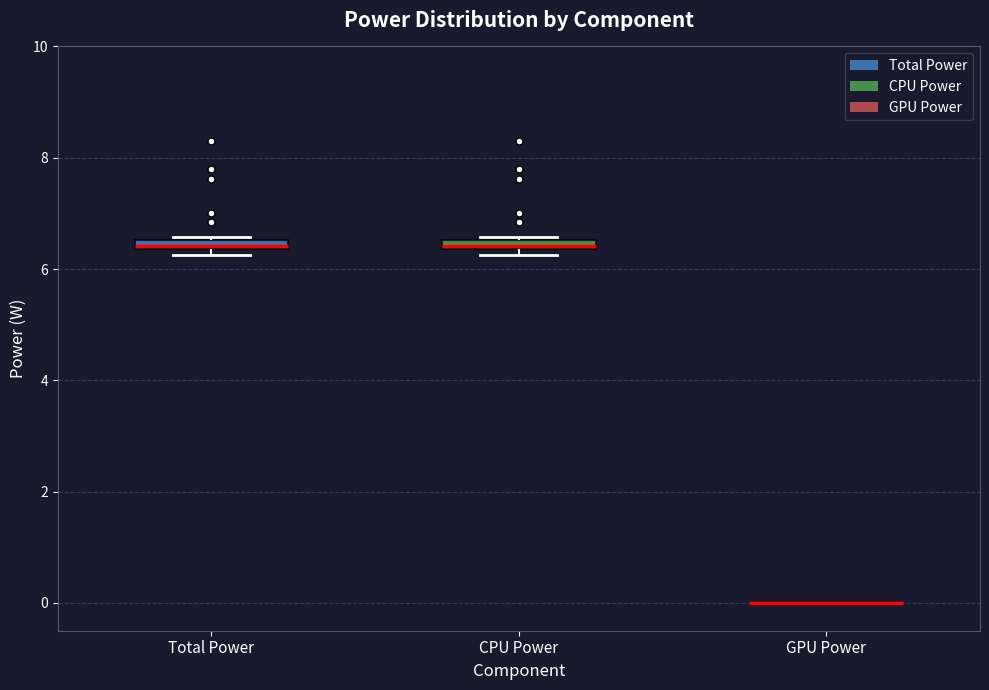

Where is the upper edge of the box for CPU Power on the y-axis? The values are not printed on the chart, so give them approximately, as read against the axis.

6.6